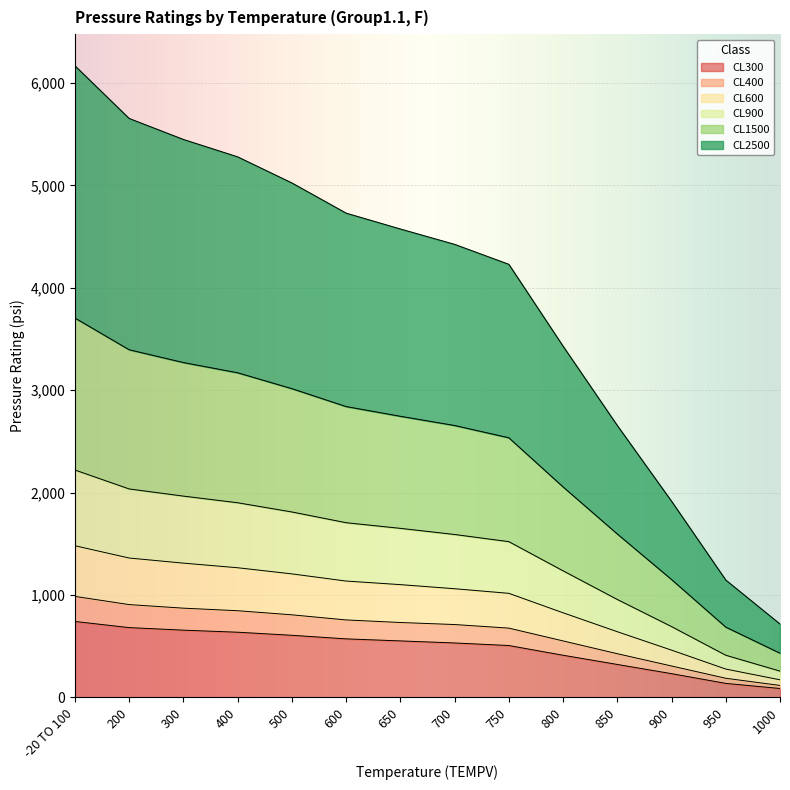

At which category is the sum across all series the highest?

-20 TO 100